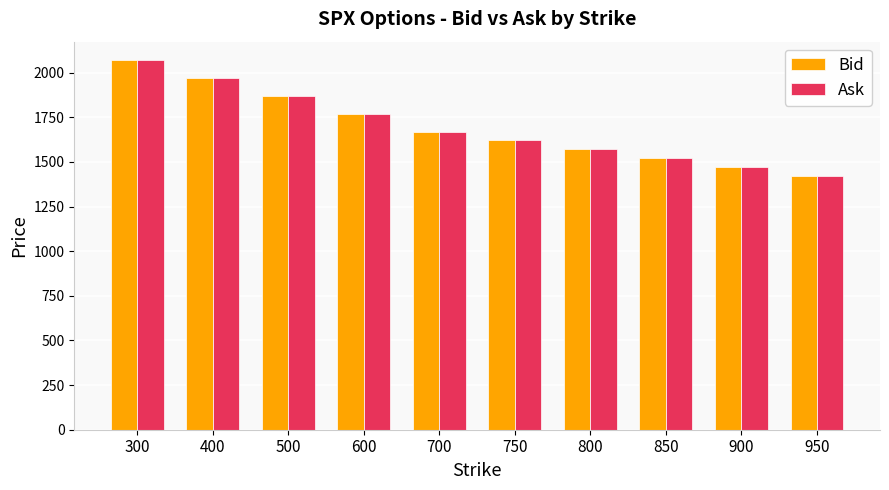

Is the value of Ask at 300 greater than the value of Bid at 750?

Yes